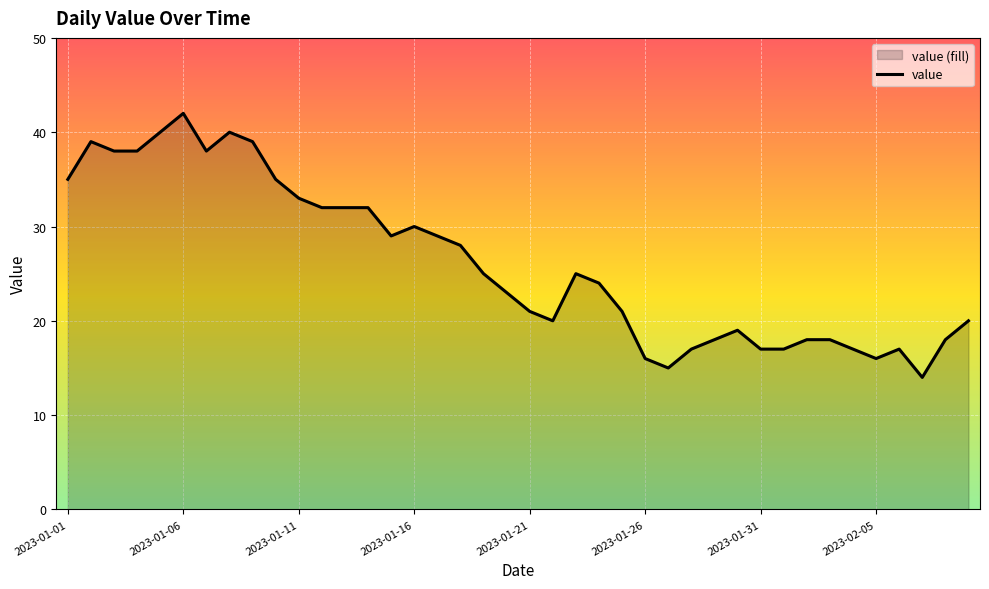

What is the difference between the maximum and minimum values?

28